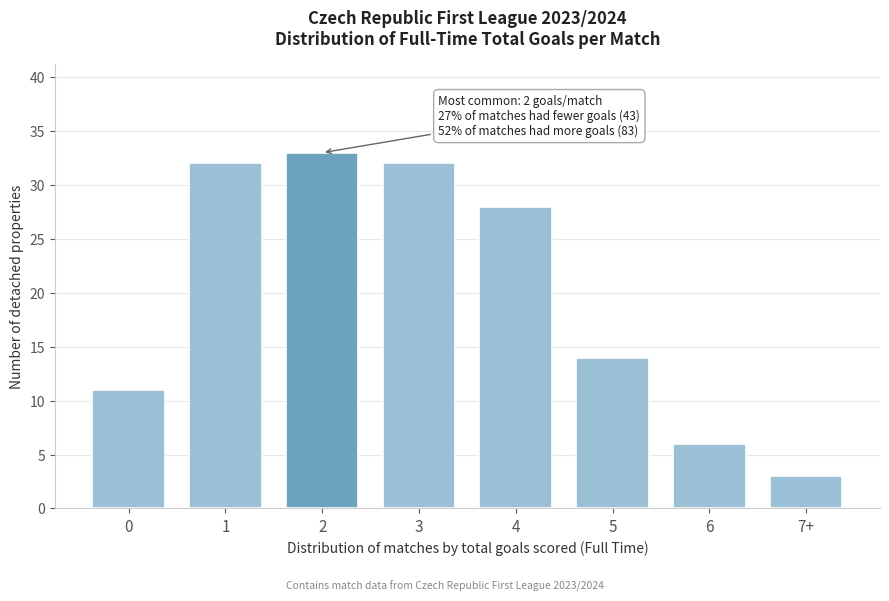

Reading left to right, what are all the values shown in this chart?

0=11	1=32	2=33	3=32	4=28	5=14	6=6	7+=3